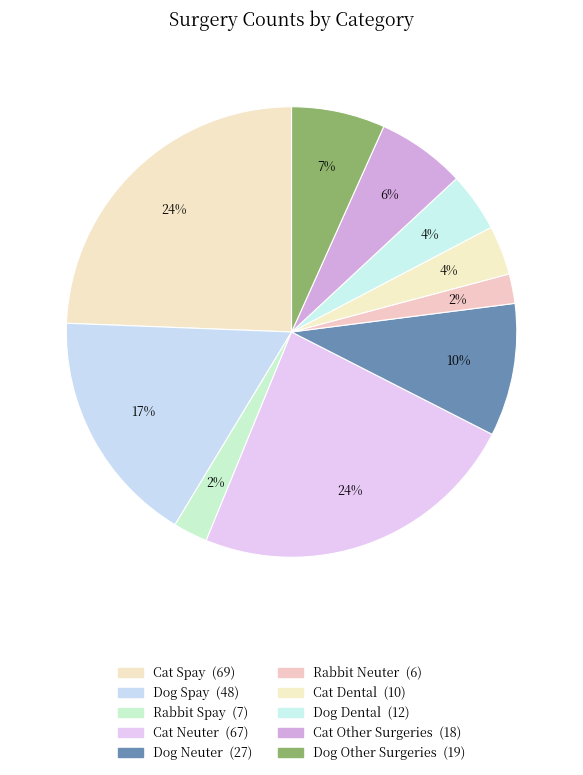

To the nearest percent, what is the average slice percentage?

10%